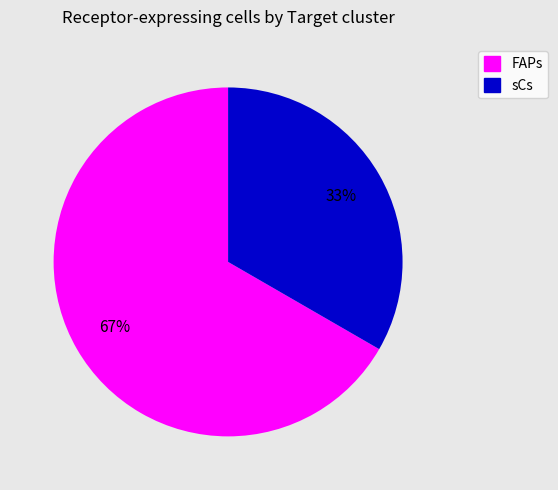

Count the number of slices in the pie.

2